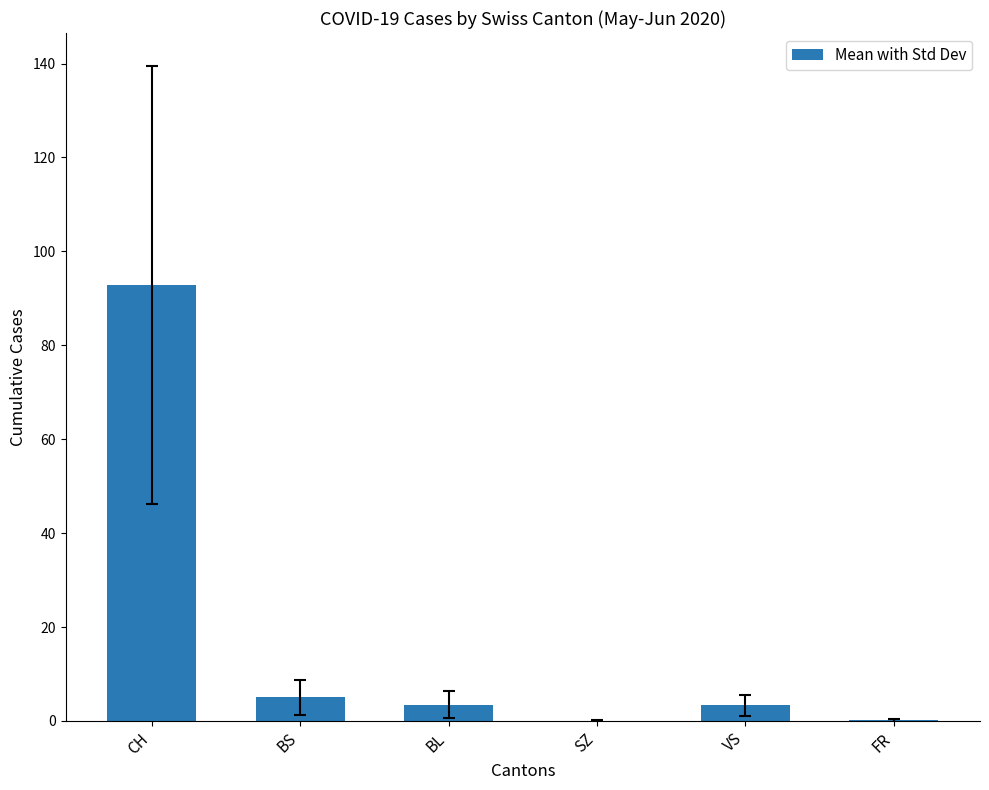

True or false: the data shows 5.0 at BS.

True